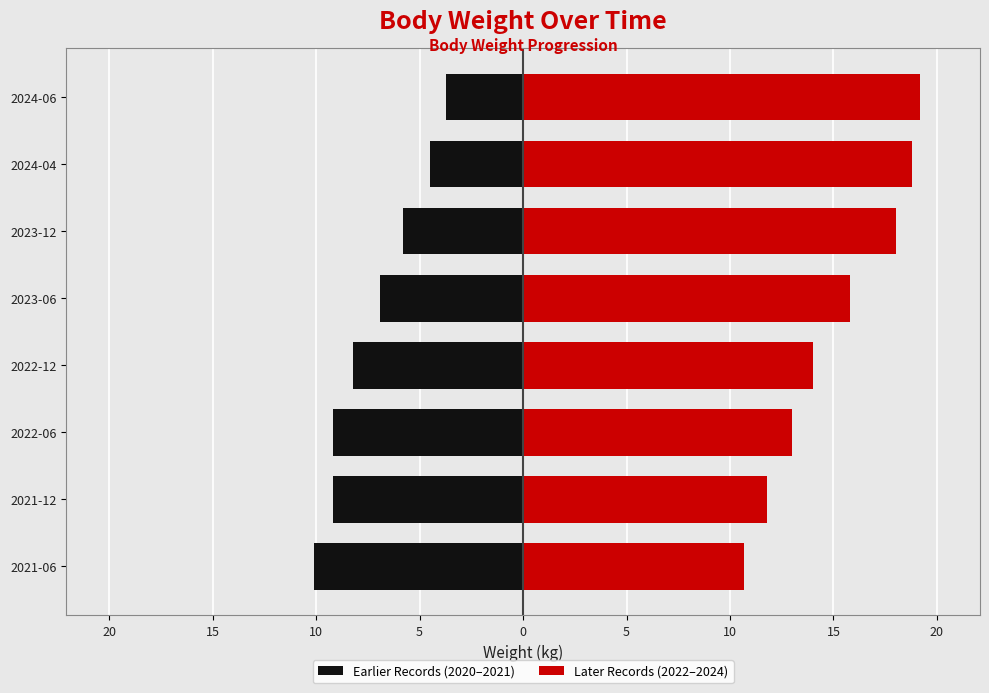

Is it true that Later Records (2022–2024) equals 14.0 at 2022-12?

True